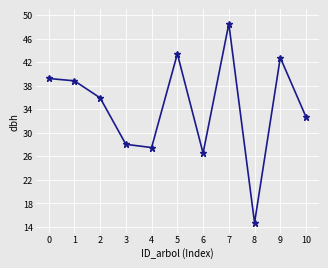

Rank the categories by value from highest to lowest.

7, 5, 9, 0, 1, 2, 10, 3, 4, 6, 8